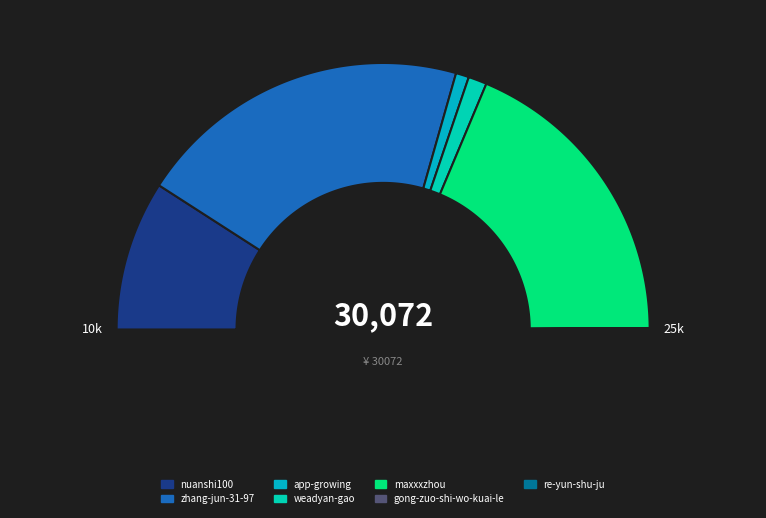

Does any single category account for the majority?

No